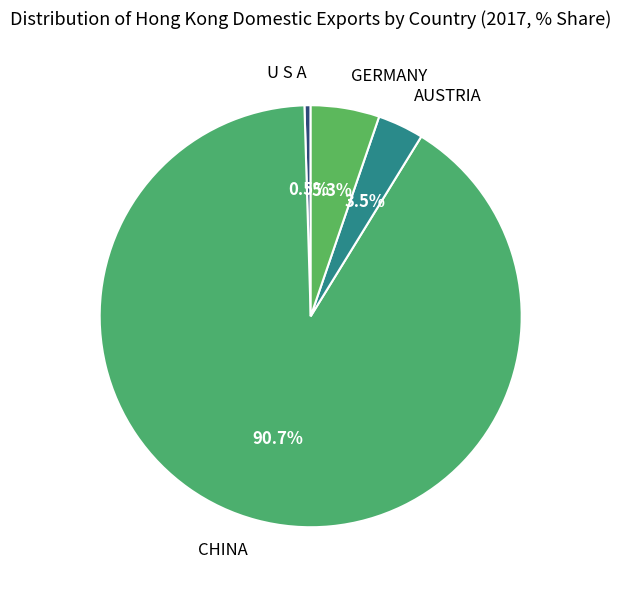

To the nearest percent, what is the combined percentage of U S A and GERMANY?

6%